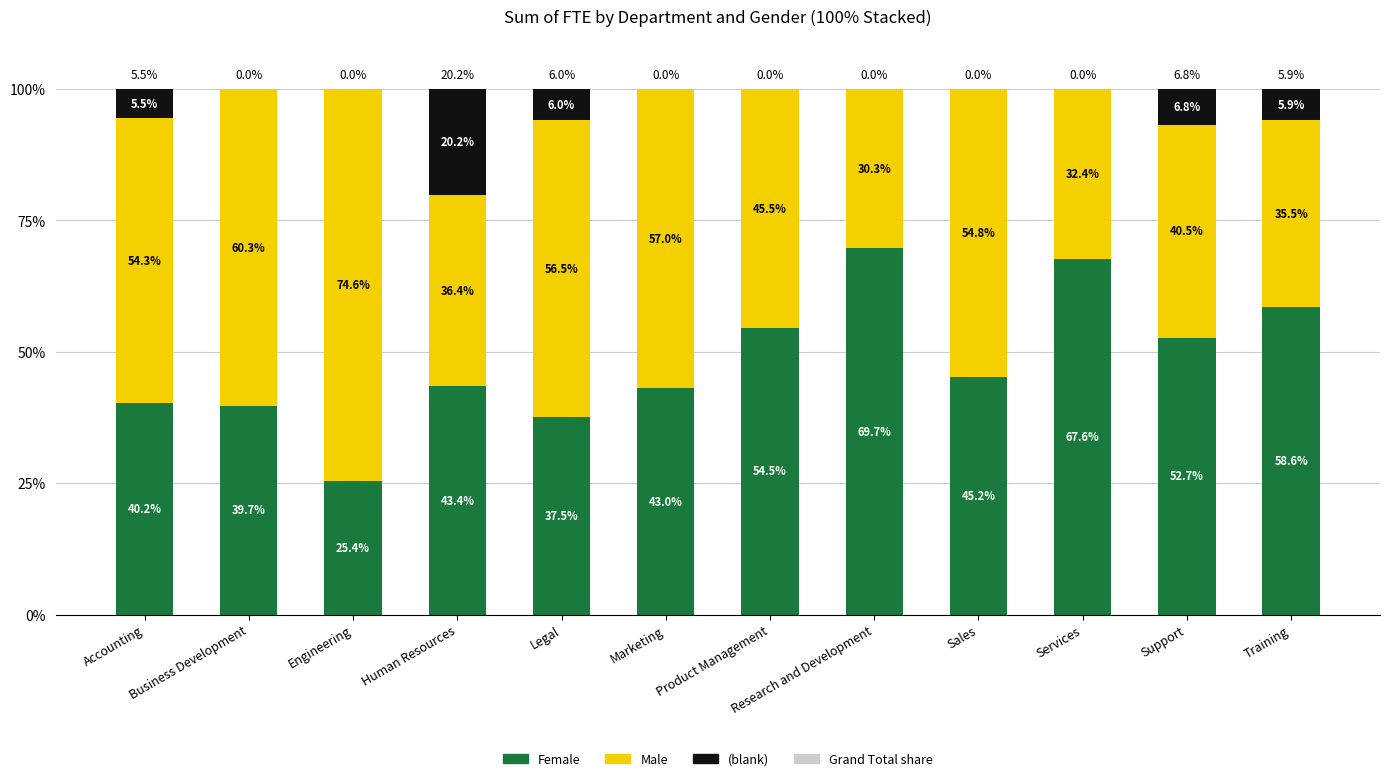

How many data points does each series have?

12